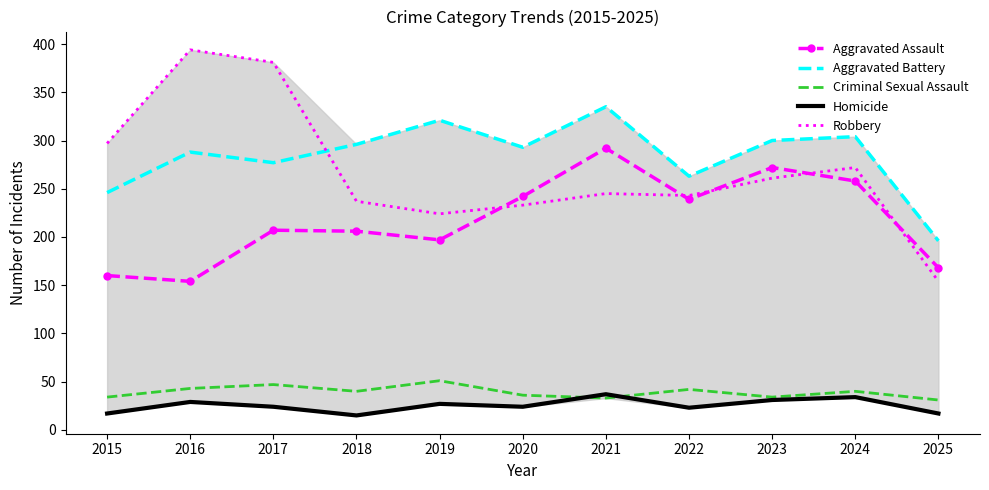

What is the difference between the second highest and second lowest values in the Homicide series?

17